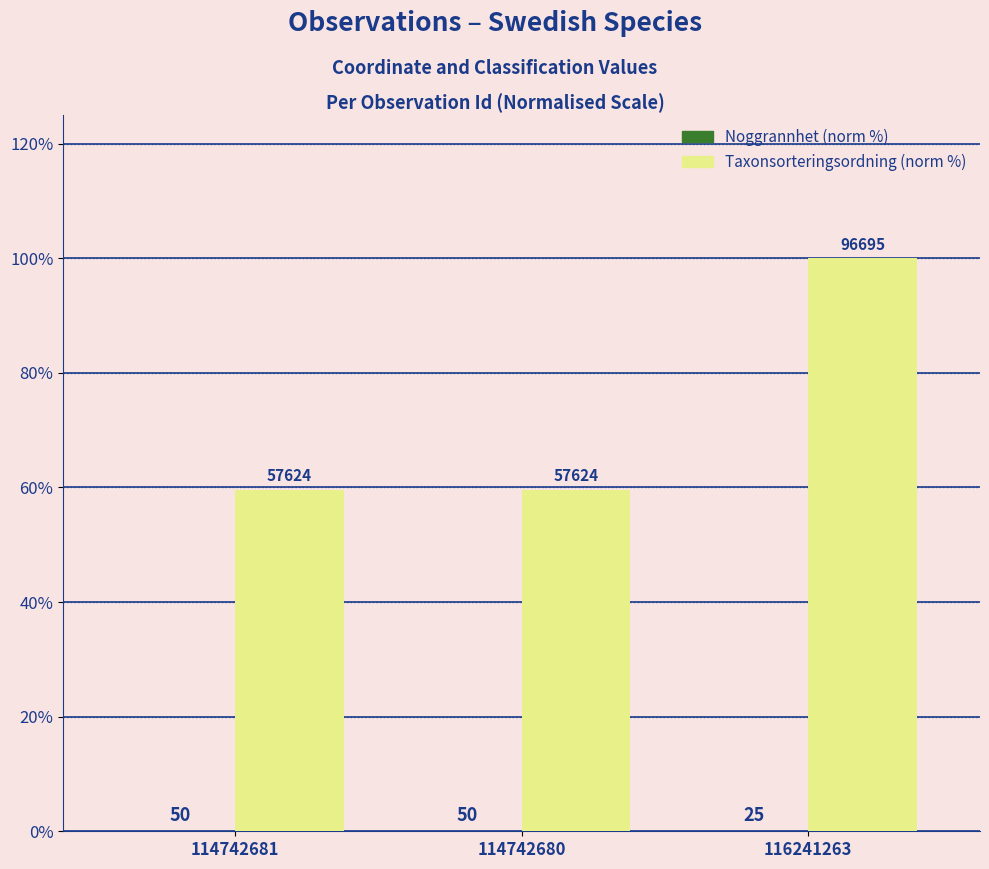

Read the Taxonsorteringsordning (norm %) value at 116241263.

100.0